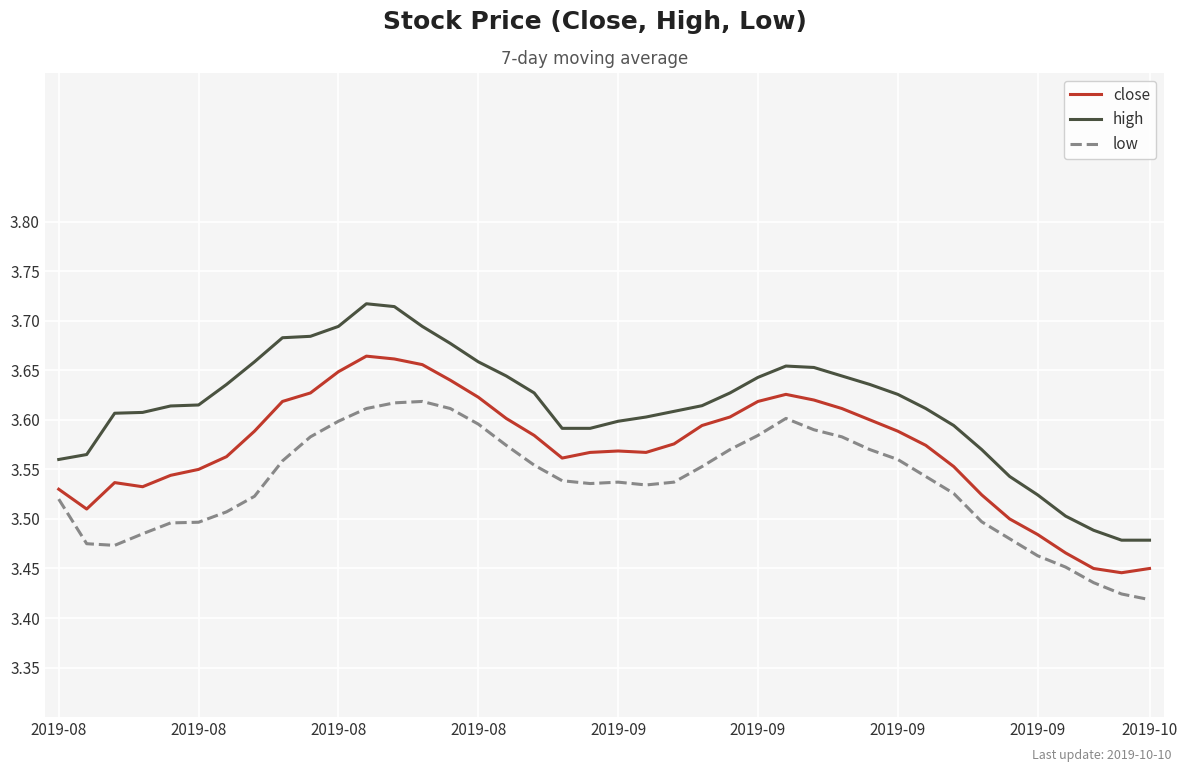

True or false: low and high intersect in this chart.

False